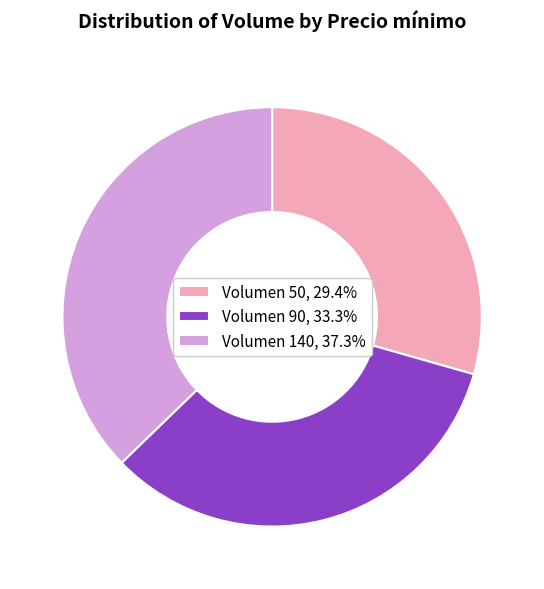

How many segments does this pie chart have?

3